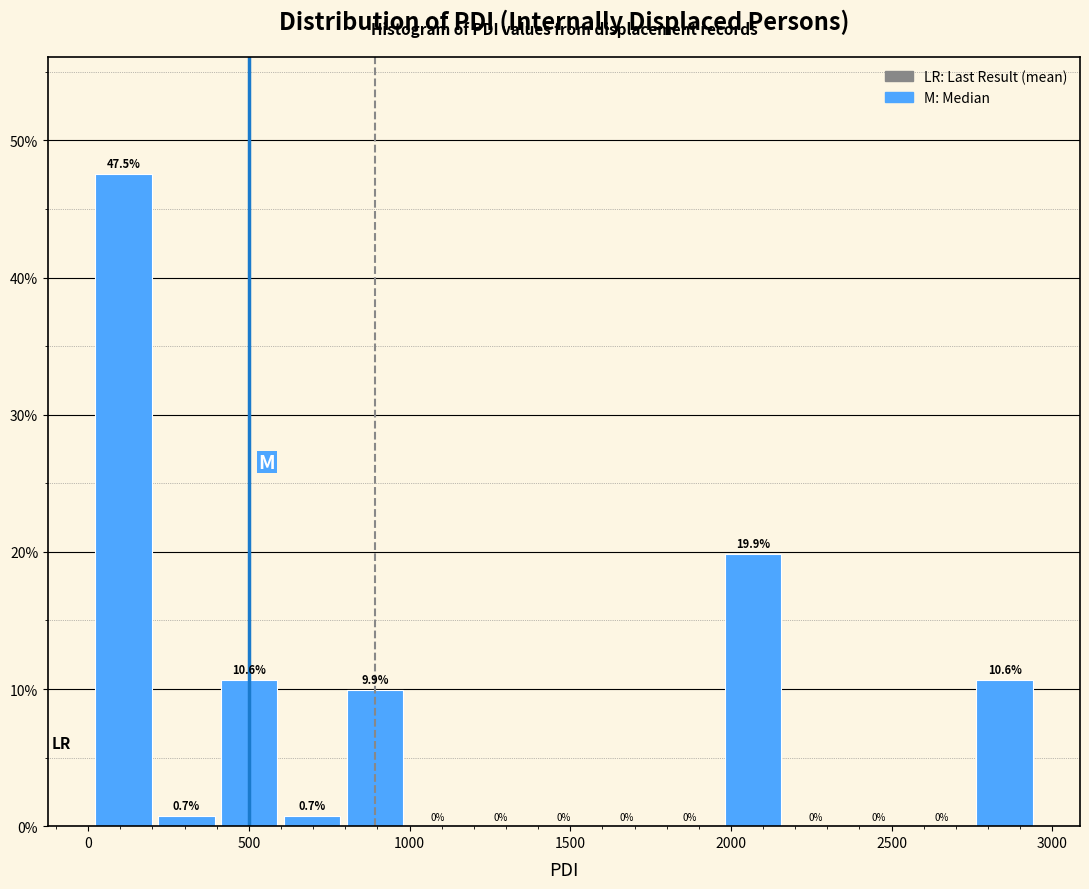

Around what value on the x-axis is the tallest bar? Give the approximate position of its centre, as read against the axis.

100